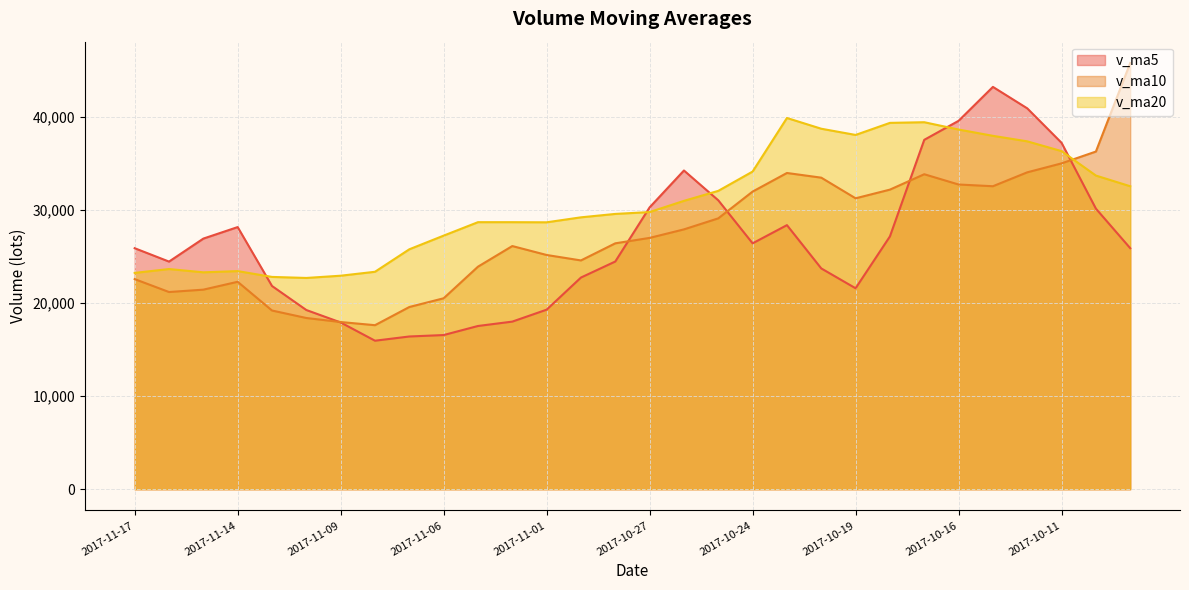

Reading left to right, extract all data points from this chart.

v_ma5: 25910.2	24471.6	26943.4	28181.4	21848.2	19264.8	17927.4	15964.4	16418.6	16573.2	17547.6	18017.8	19302.4	22756.7	24479.6	30300.9	34266.0	31060.4	26435.1	28390.3	23736.0	21602.6	27178.8	37563.0	39607.0	43254.4	40948.8	37240.0	30164.8	25911.5
v_ma10: 22587.5	21199.5	21453.9	22300.0	19210.7	18406.2	17972.6	17633.4	19587.6	20526.4	23924.2	26141.9	25181.4	24595.9	26434.9	27018.4	27934.3	29119.6	31999.1	33998.6	33495.2	31275.7	32209.4	33863.9	32759.2	32574.0	34068.8	35032.6	36303.0	45826.1
v_ma20: 23255.9	23670.7	23317.7	23448.0	22822.8	22712.3	22953.5	23376.5	25793.4	27262.5	28709.7	28708.8	28695.4	29229.9	29597.1	29796.2	31001.5	32076.1	34151.0	39912.3	38756.5	38088.9	39386.3	39456.5	38670.7	37993.1	37400.7	36349.5	33721.2	32571.5